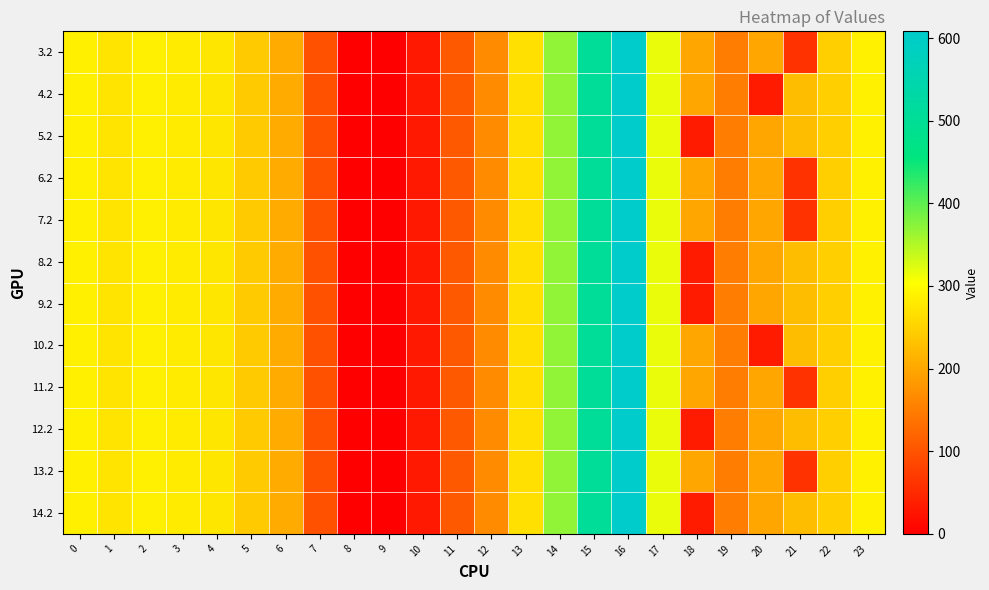

Rank the series at 22 from highest to lowest value.

3.2, 4.2, 5.2, 6.2, 7.2, 8.2, 9.2, 10.2, 11.2, 12.2, 13.2, 14.2